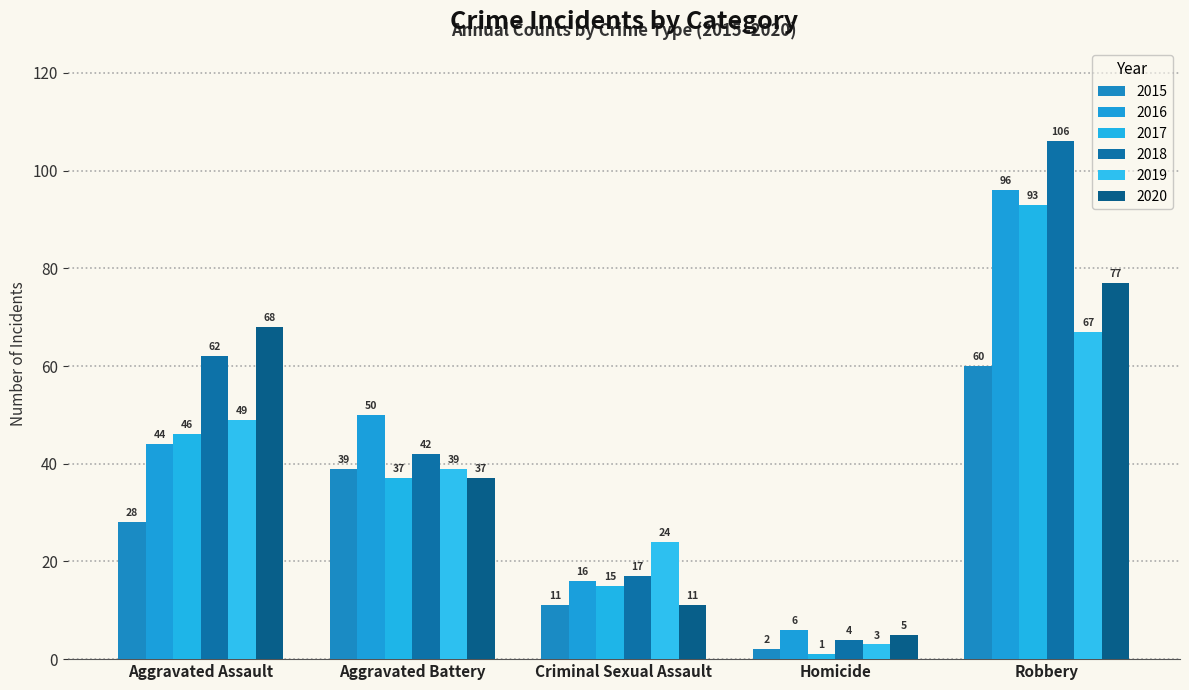

Which series has the widest spread of values?

2018